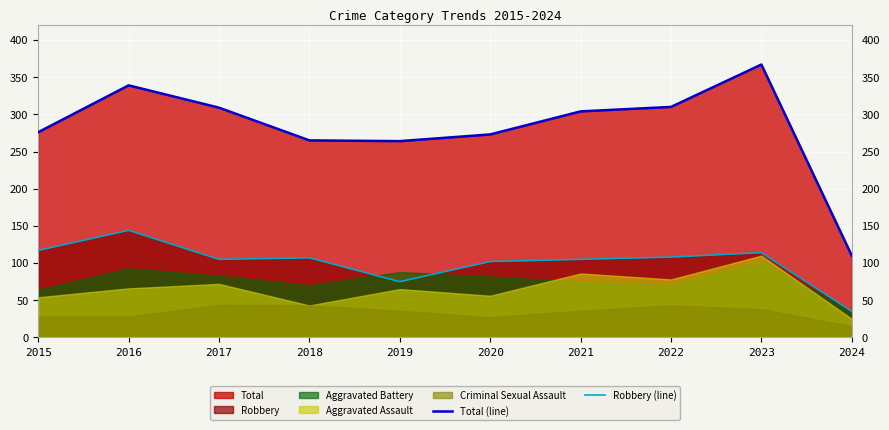

The value of Robbery (line) at 2015 is 117. True or false?

True